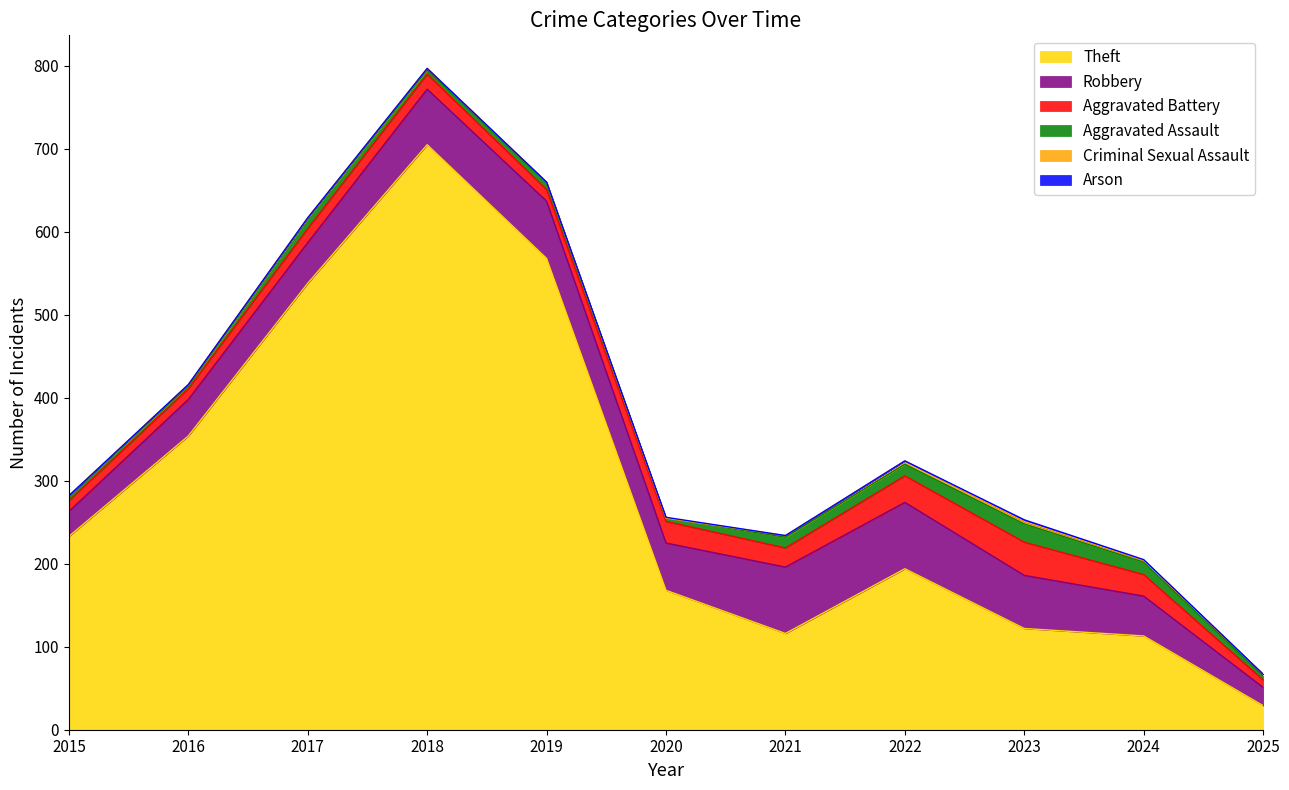

At which label does Aggravated Battery first exceed 18?

2020